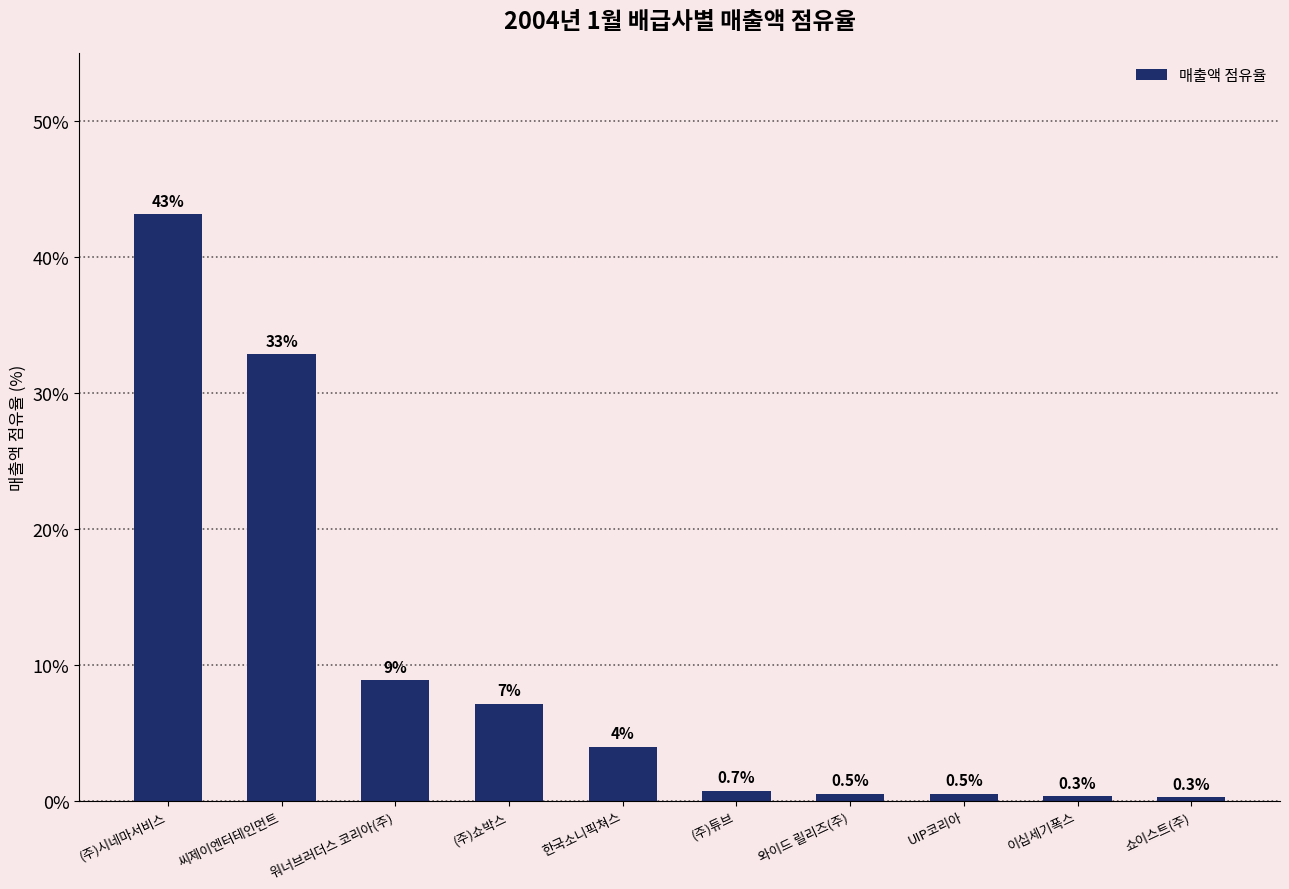

What is the smallest value displayed?

0.3